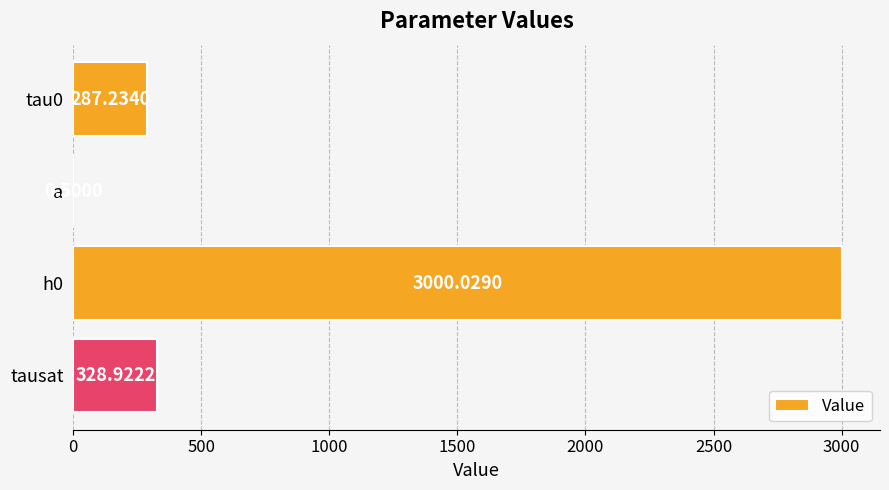

What is the ratio of the value at tausat to the value at tau0?

1.1